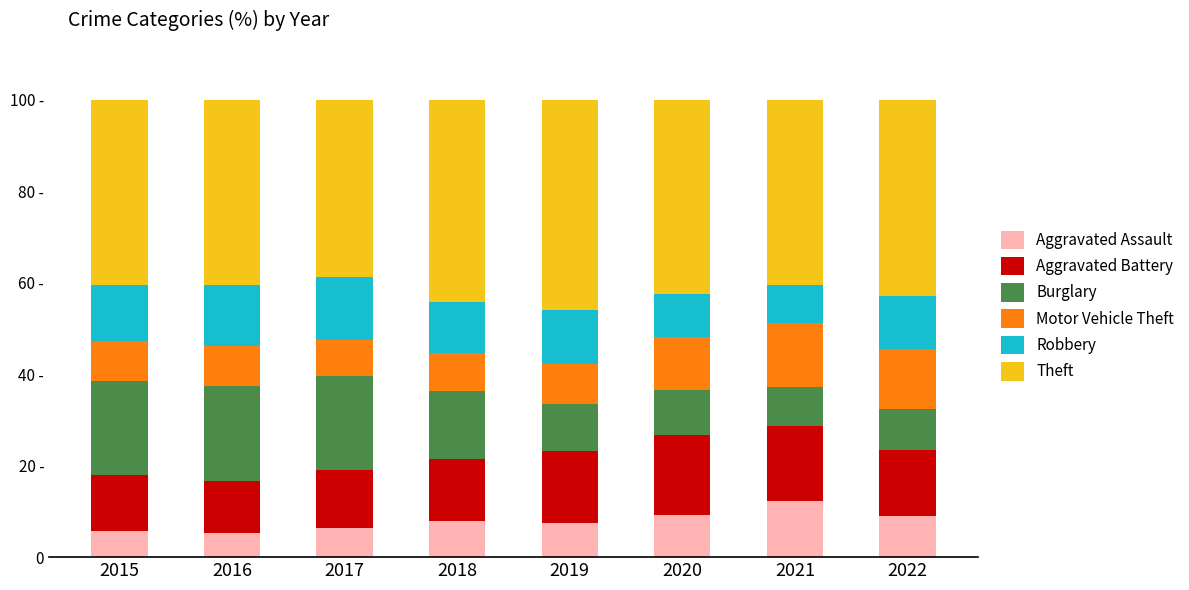

Does the chart contain any negative values?

No